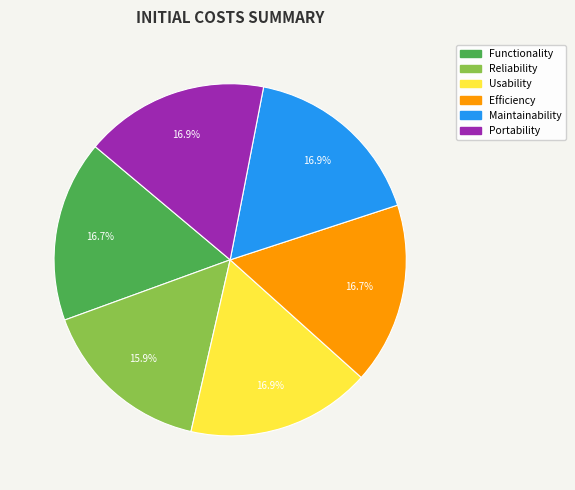

Approximately how many times larger is the value at Maintainability compared to Reliability?

1.1